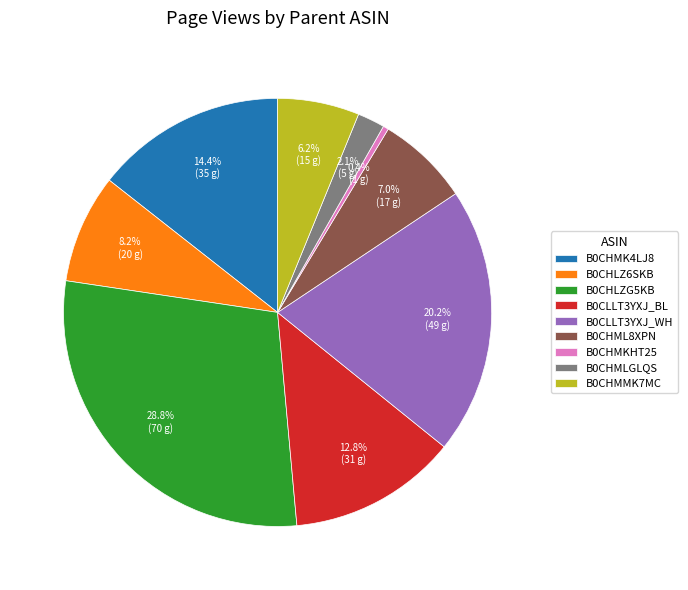

Between B0CLLT3YXJ_BL and B0CHMK4LJ8, which is larger?

B0CHMK4LJ8